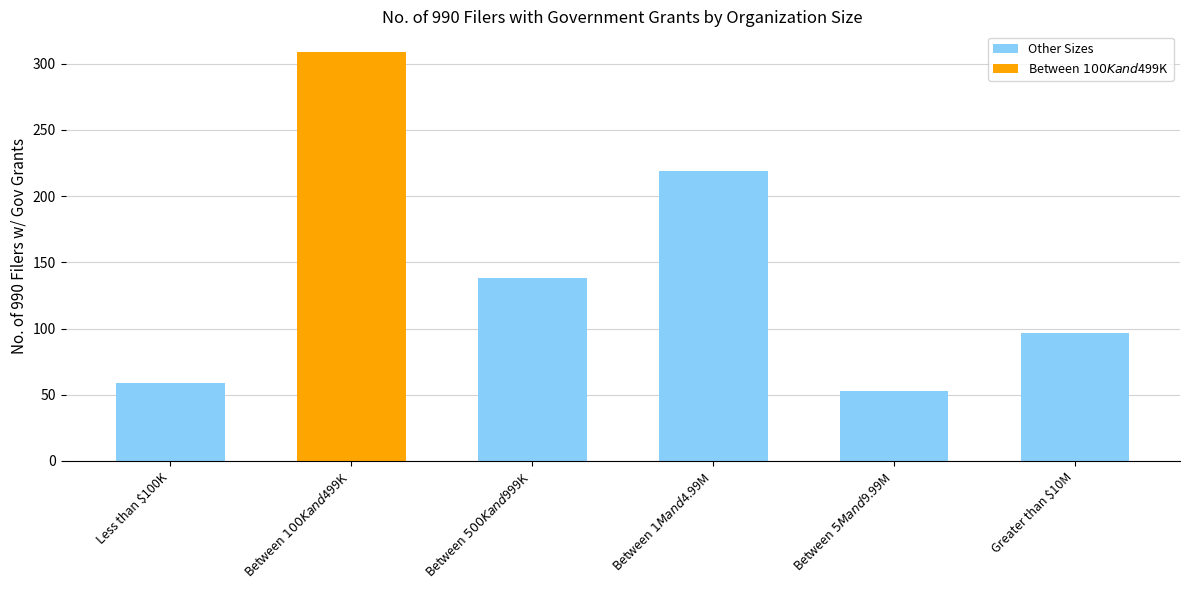

What is the smallest value displayed?

53